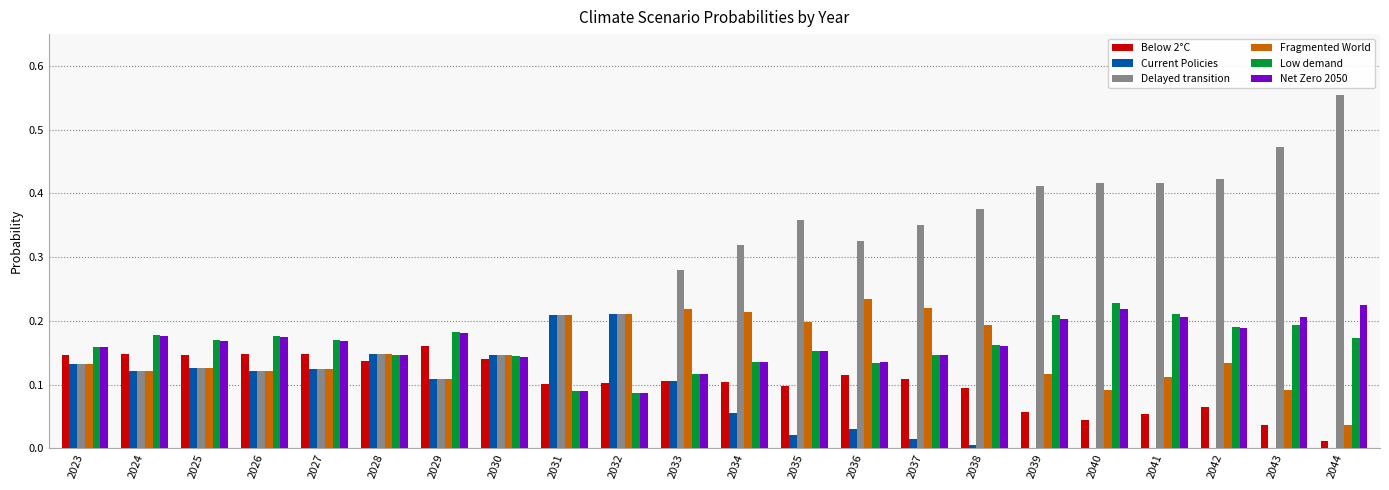

What is the sum of all Fragmented World values?

3.3